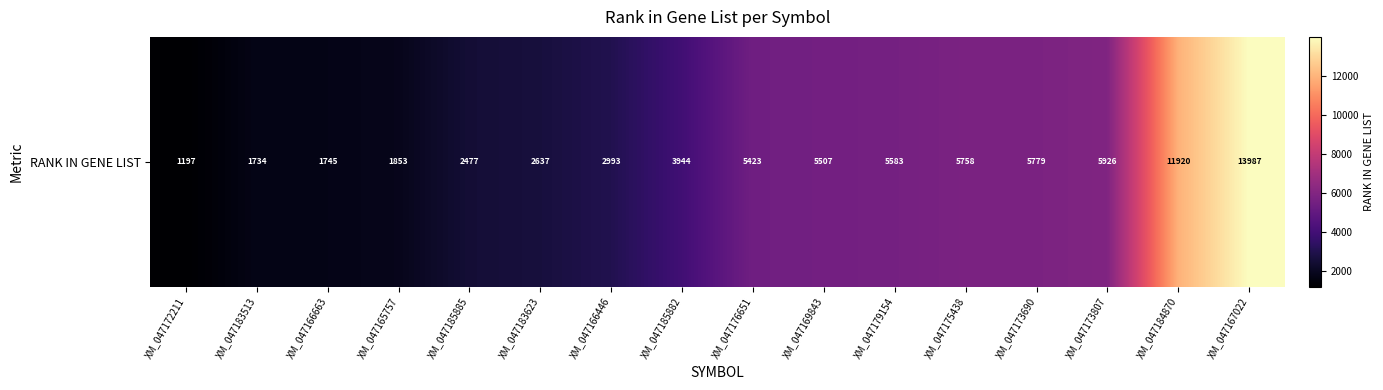

What is the difference between the second highest and second lowest values?

10186